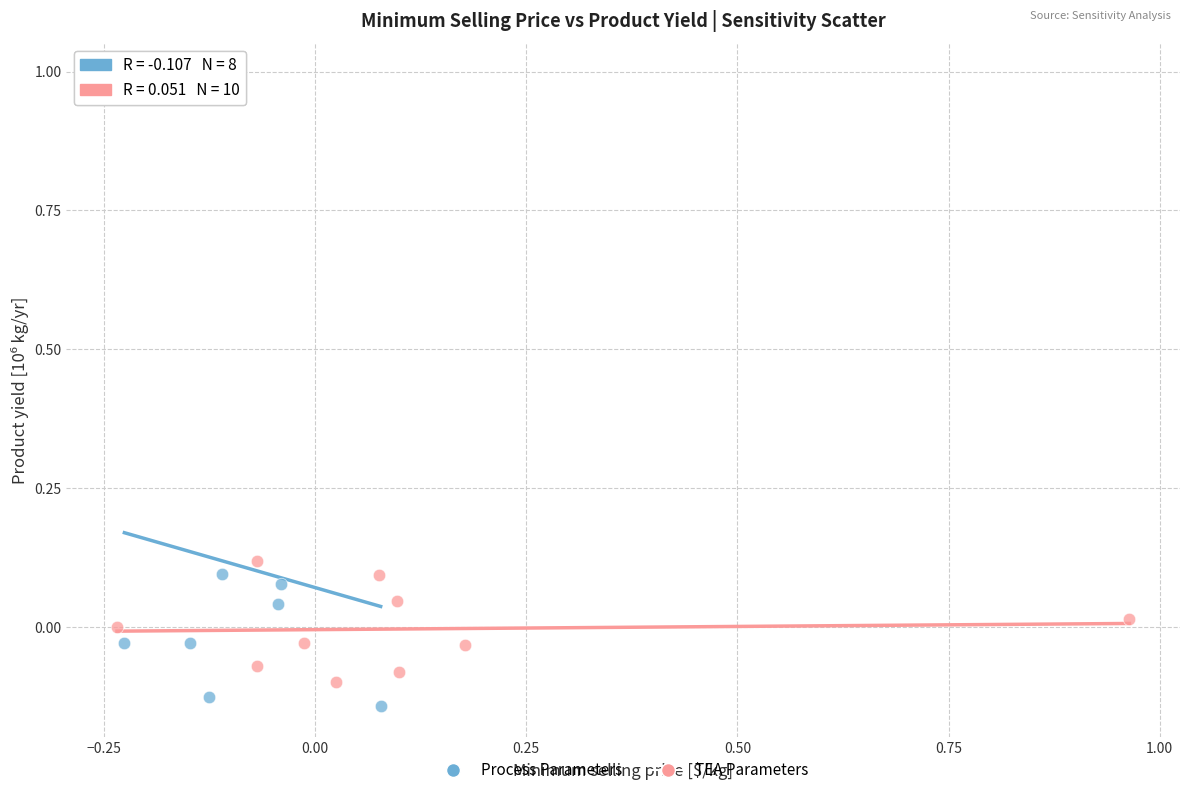

Which series reaches the minimum Y coordinate?

Process Parameters